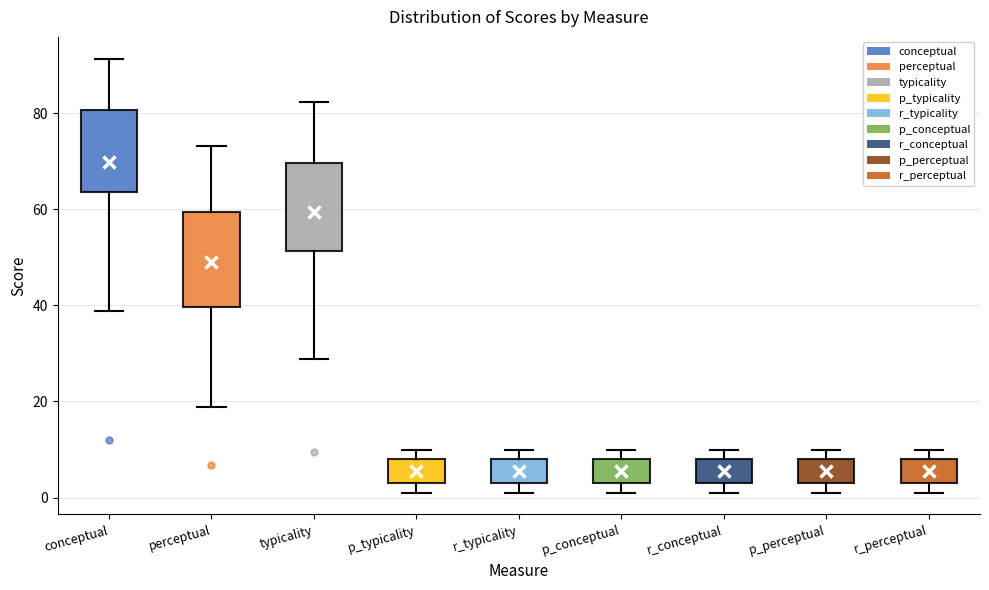

Which box's median line is the highest?

conceptual